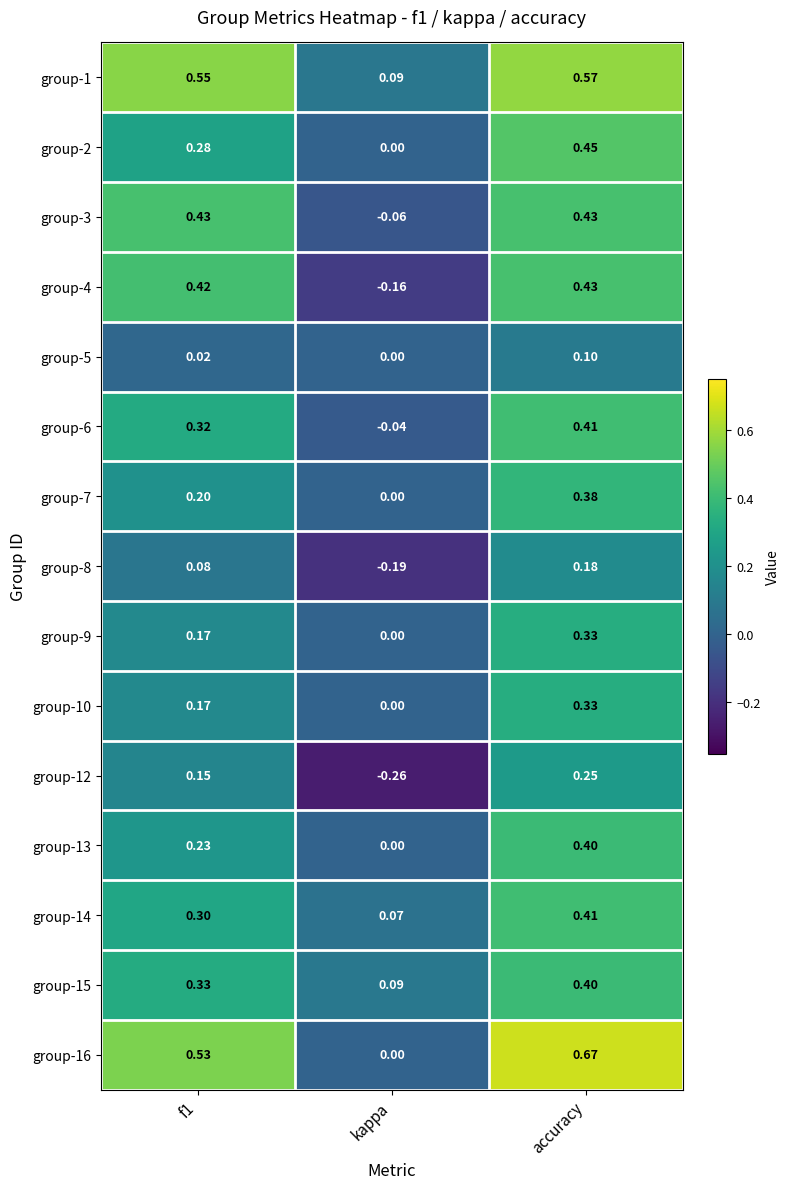

At which category is the sum across all series the highest?

accuracy